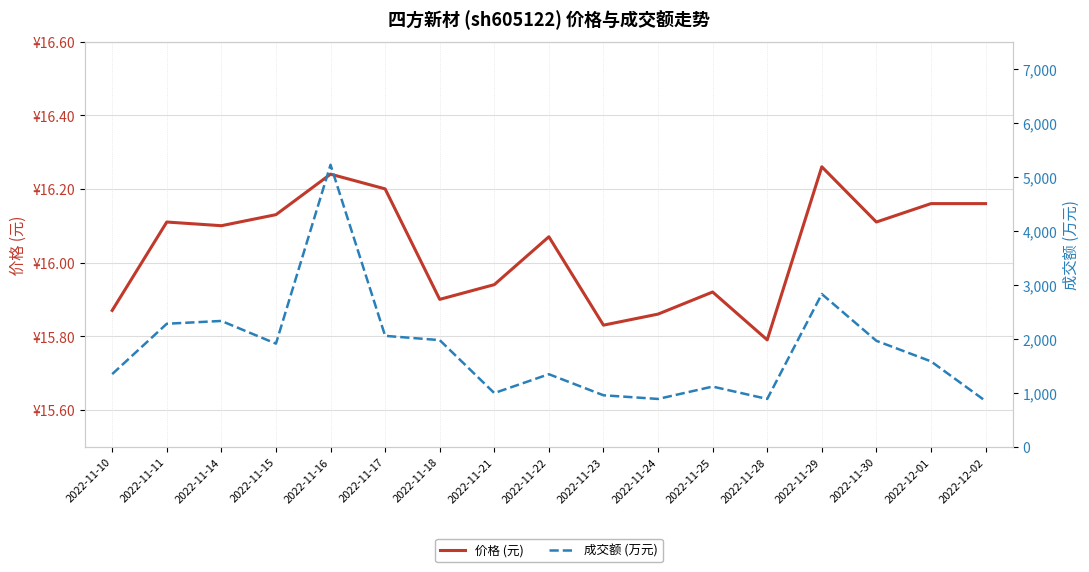

Rank the series at 2022-11-21 from lowest to highest value.

价格 (元), 成交额 (万元)